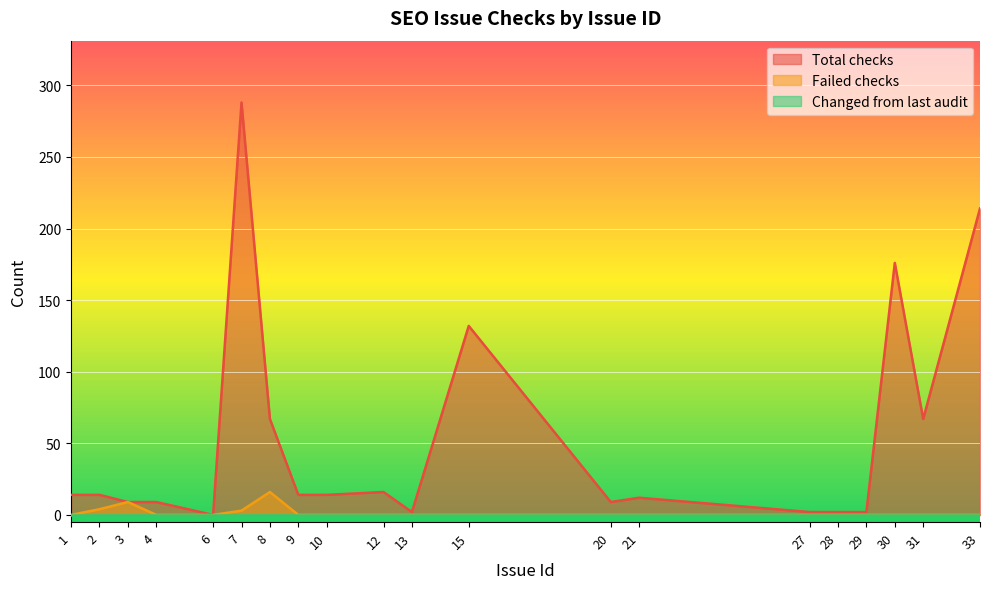

What is the sum of the Total checks values at 8 and 9?

81